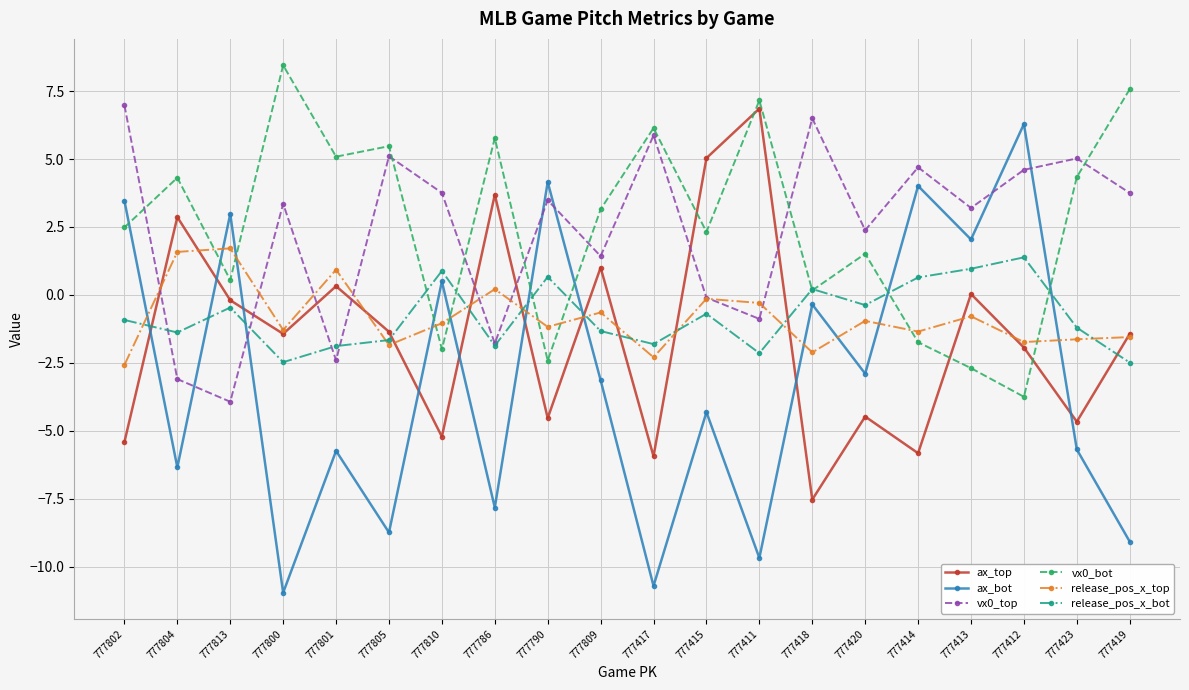

What is the maximum value shown in the chart?

8.5